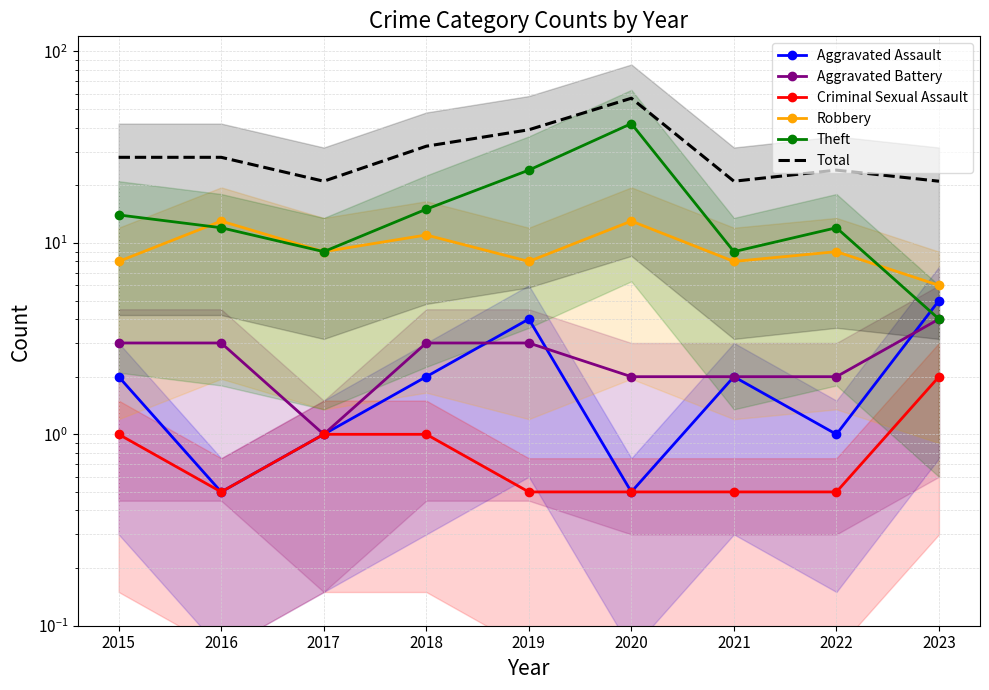

What is the value of the Robbery point at the 6th from the left?

13.0